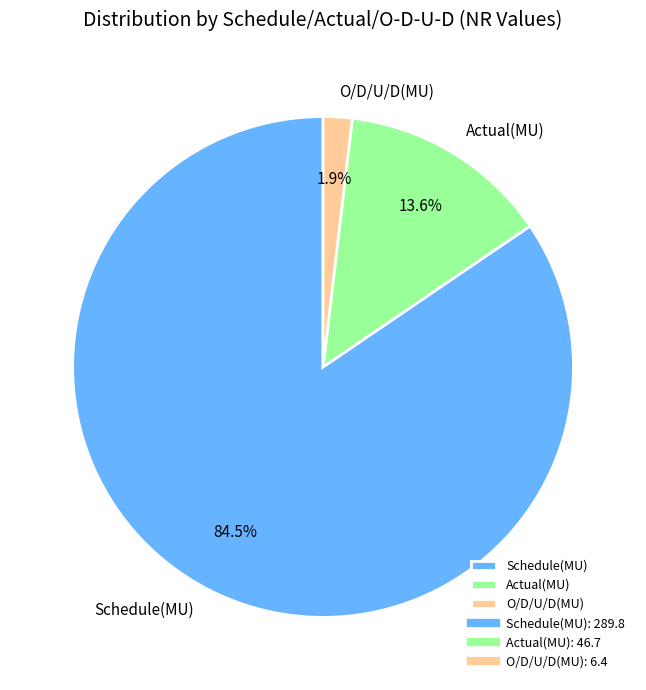

The Actual(MU) slice represents 7% of the pie. True or false?

False